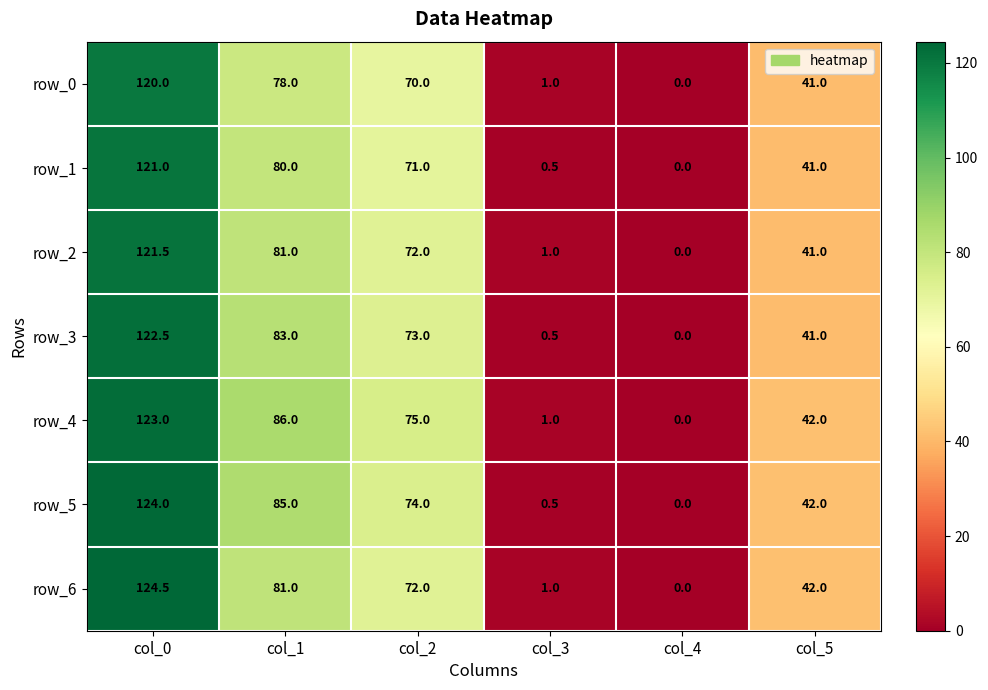

How many values in the row_2 series are below 72?

3